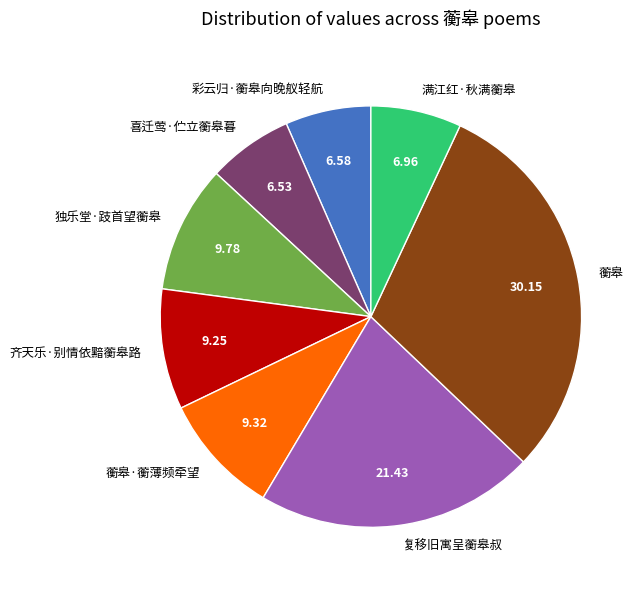

Combined, do 彩云归·蘅皋向晚舣轻航 and 复移旧寓呈蘅皋叔 account for over 50%?

No